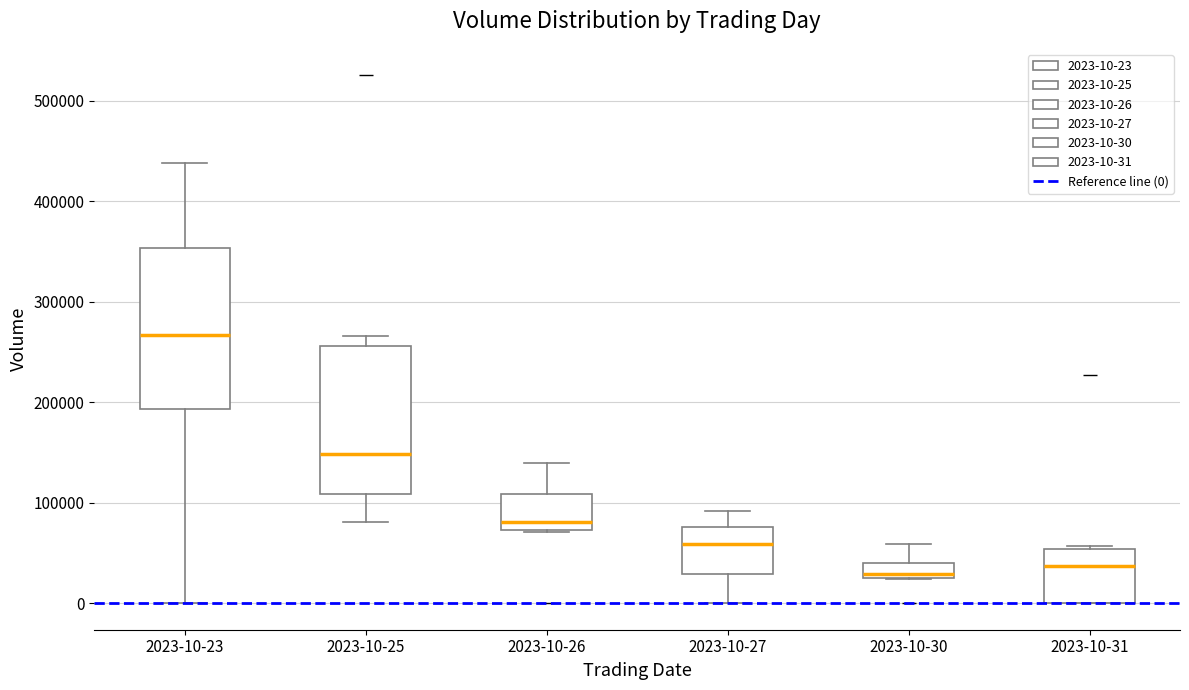

Reading left to right, read every box against the y-axis: the position of its median line, the range the box covers, and the ends of its whiskers. The values are not printed on the chart, so give them approximately, as read against the axis.

2023-10-23: median 270000, box 190000 to 350000, whiskers 0 to 440000
2023-10-25: median 150000, box 110000 to 260000, whiskers 80000 to 270000
2023-10-26: median 80000, box 70000 to 110000, whiskers 70000 to 140000
2023-10-27: median 60000, box 30000 to 80000, whiskers 0 to 90000
2023-10-30: median 30000 (just above the box's lower edge), box 30000 to 40000, whiskers 20000 to 60000
2023-10-31: median 40000, box 0 to 50000, whiskers 0 to 60000